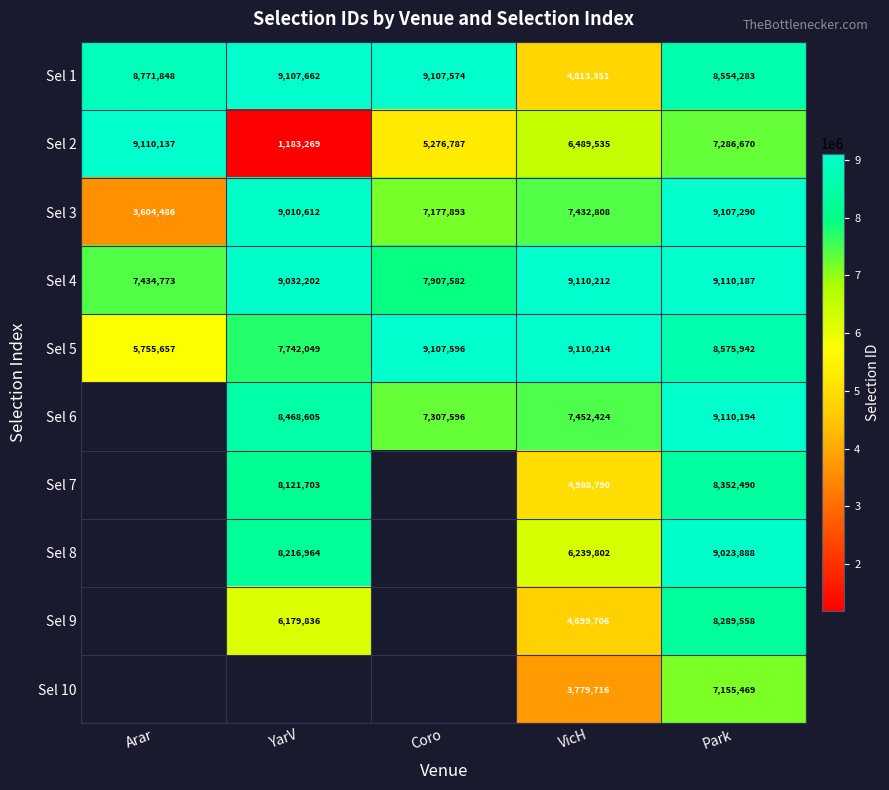

At which label does Sel 5 first exceed 8575942?

Coro